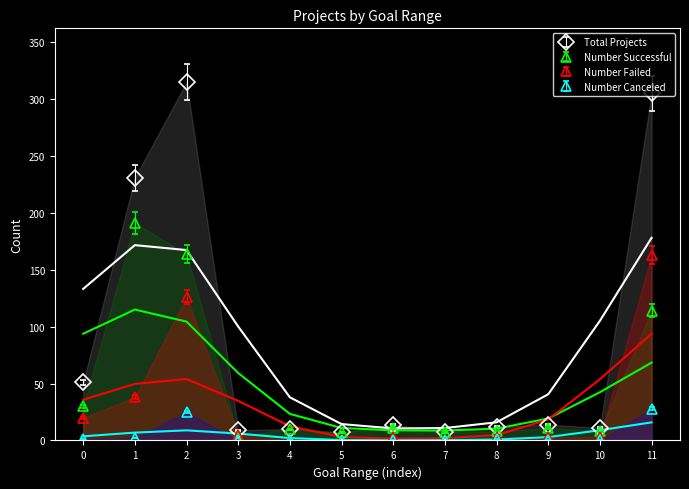

Is the value of Number Successful at 10 greater than the value of Number Canceled at 7?

Yes